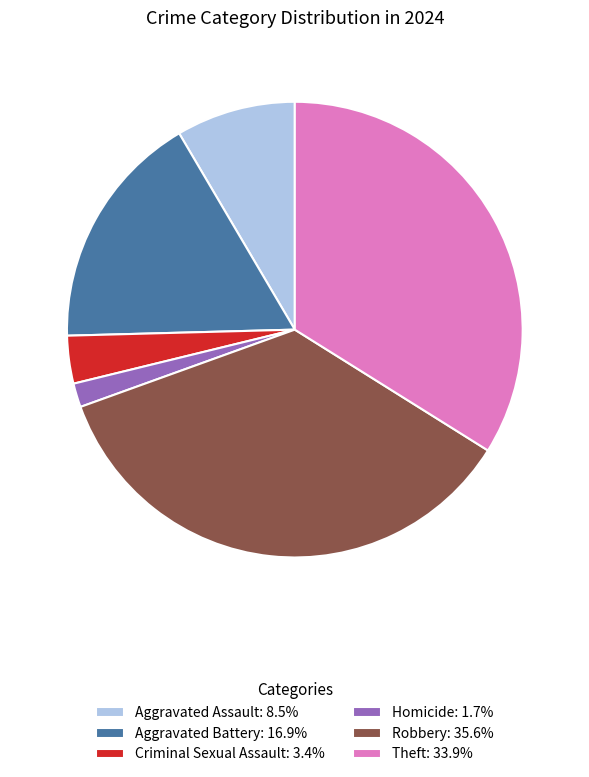

Combined, do Theft: 33.9% and Robbery: 35.6% account for over 50%?

Yes